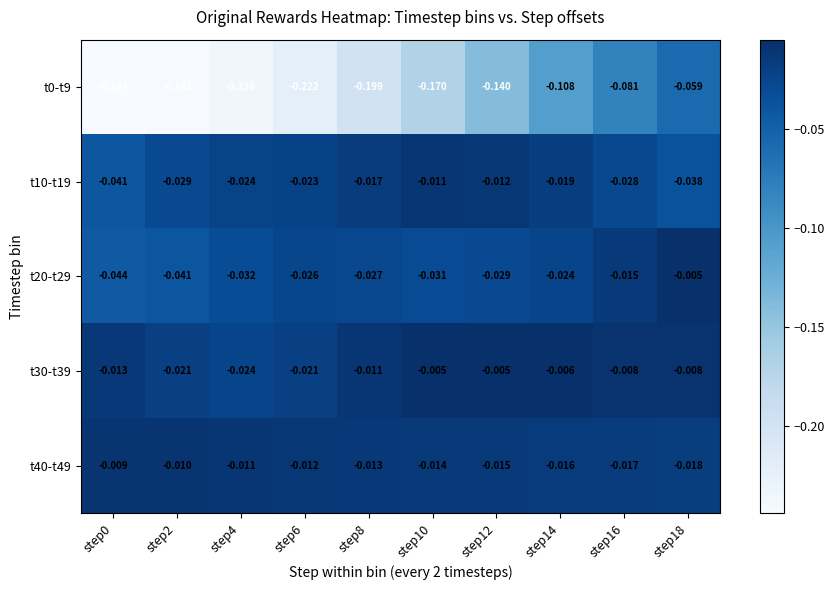

Is the value of t10-t19 at step0 greater than the value of t30-t39 at step0?

No